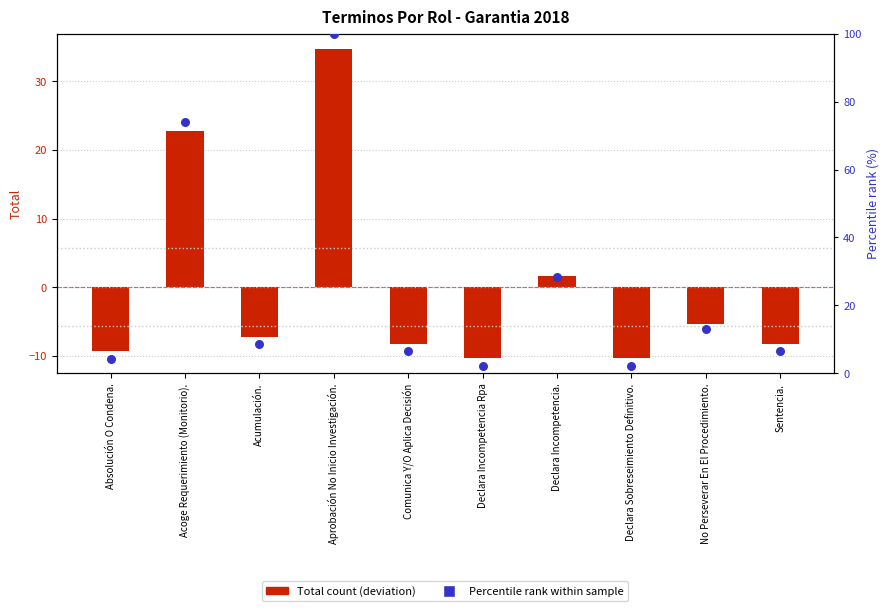

Which series contains the highest Y value?

Percentile rank within sample